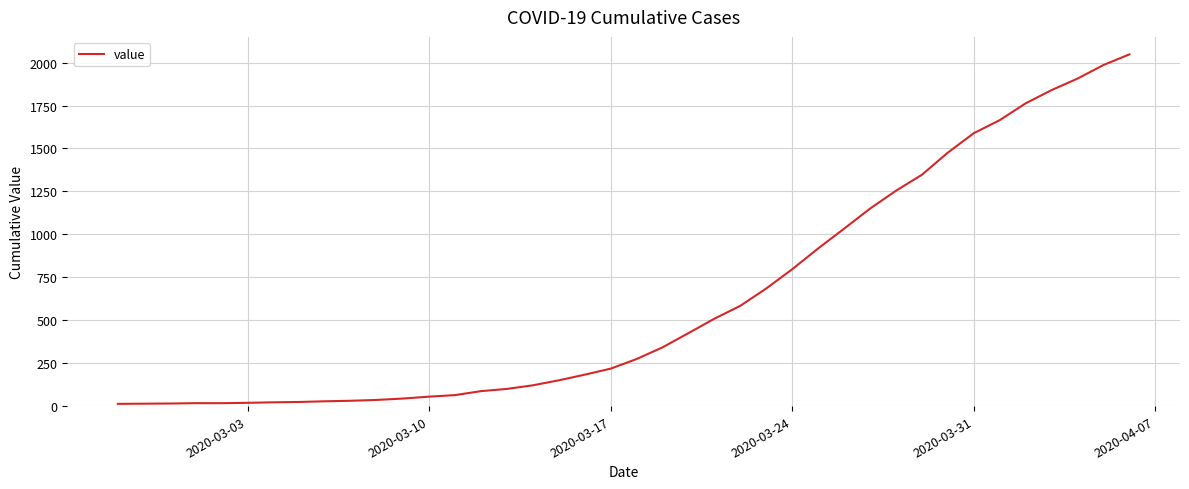

What is the maximum value shown in the chart?

2048